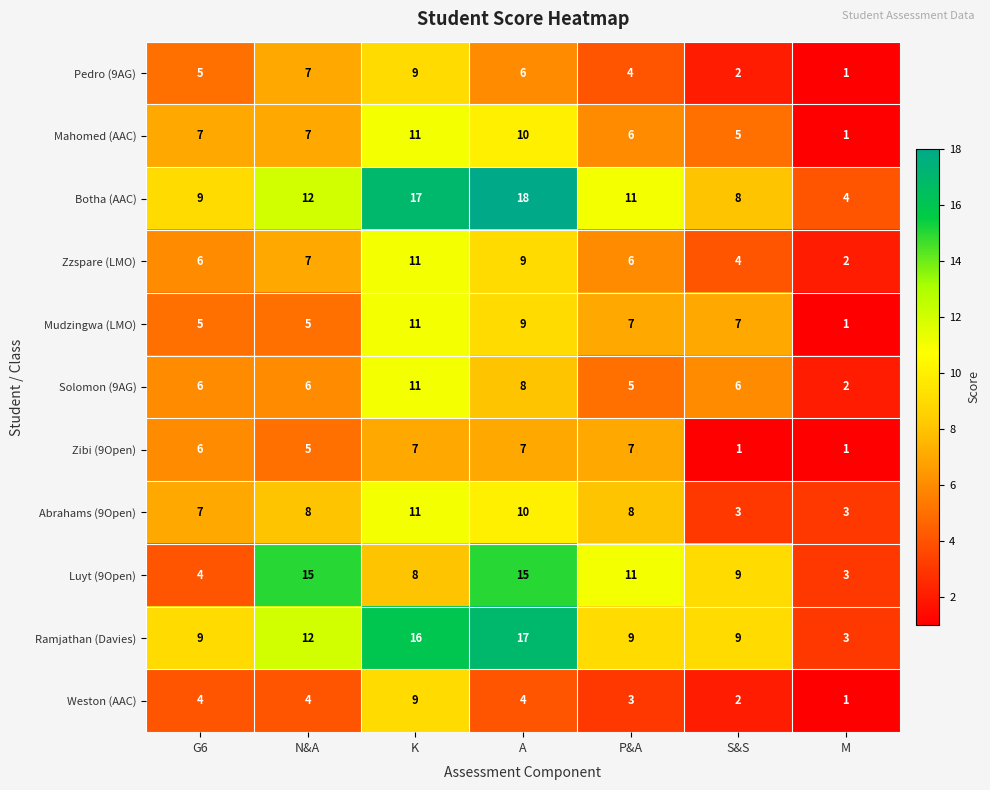

What is the difference between the Mudzingwa (LMO) values at P&A and K?

4